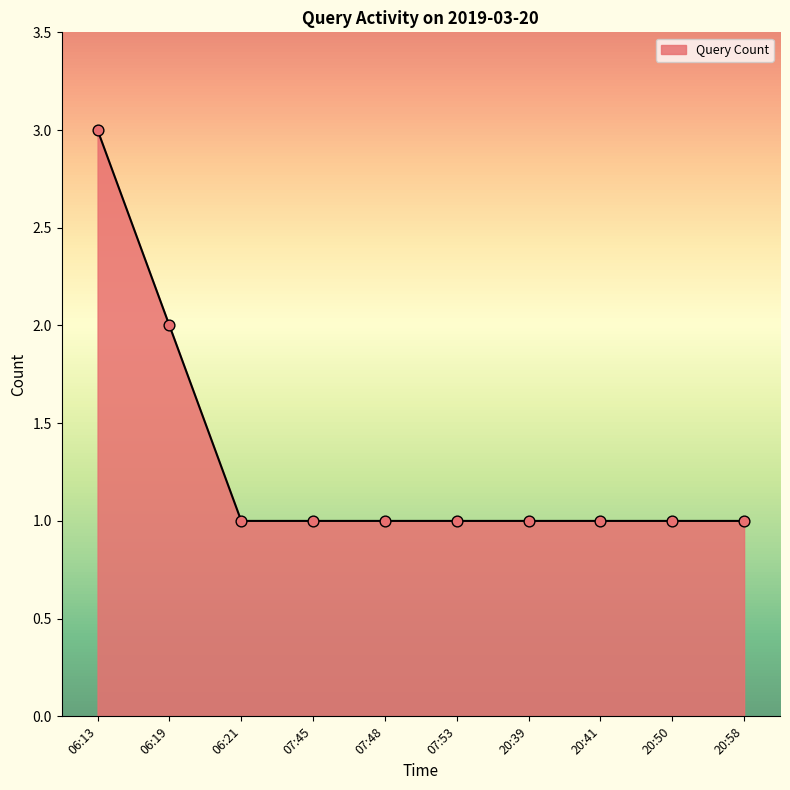

What is the ratio of the value at 20:39 to the value at 06:19?

0.5